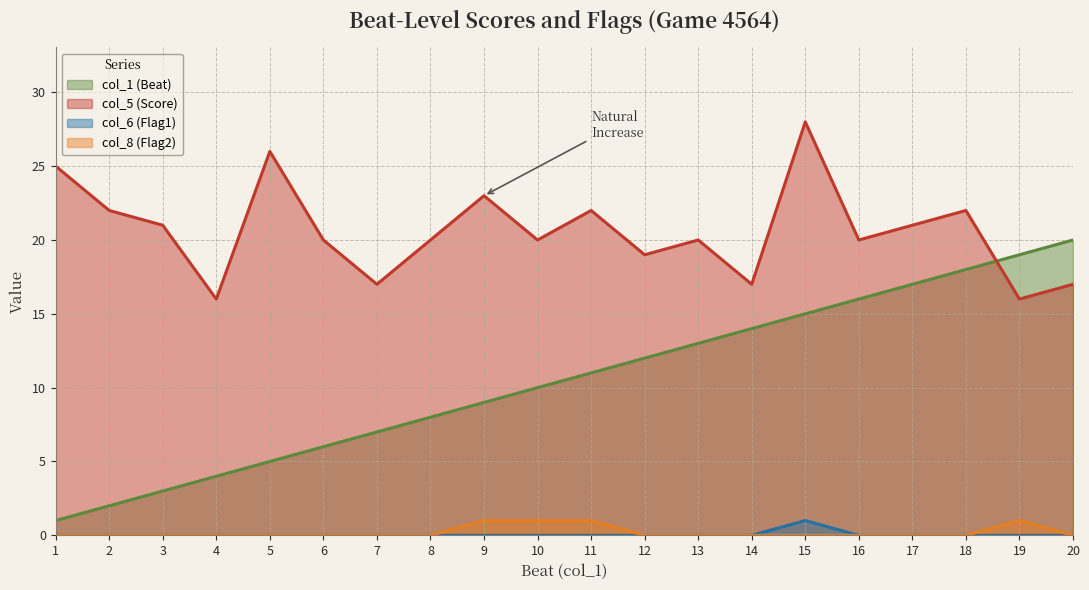

Is it true that col_1 (Beat) equals 1 at 1?

True